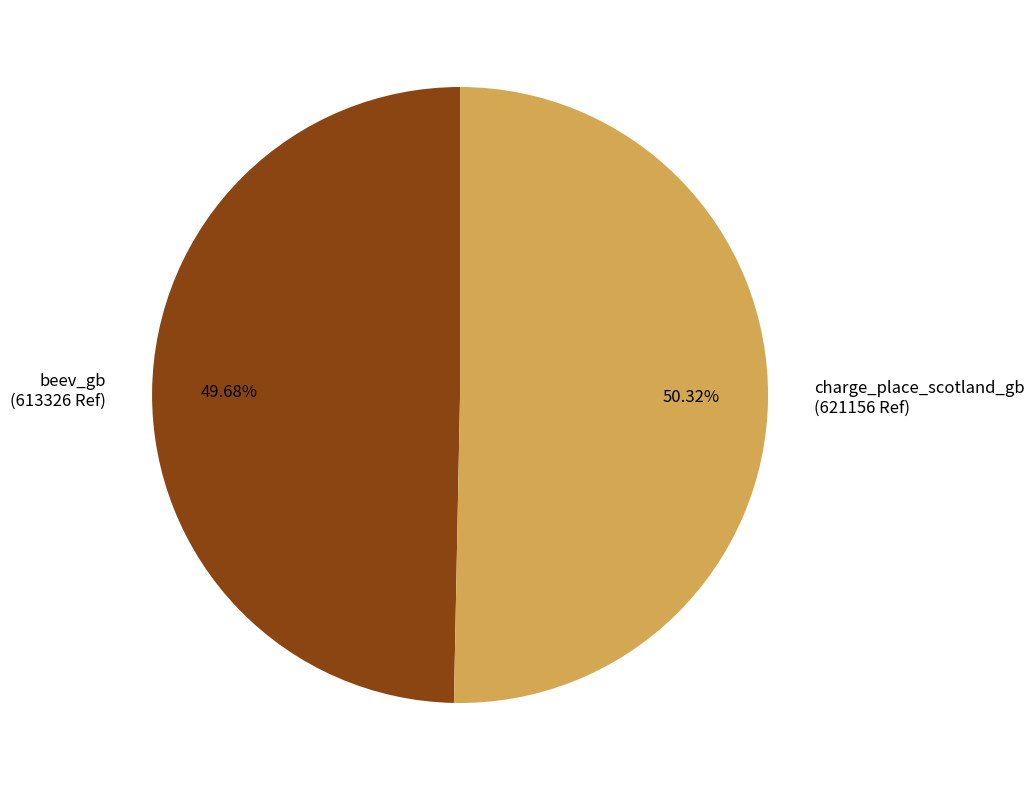

What is the largest slice in the pie chart?

charge_place_scotland_gb